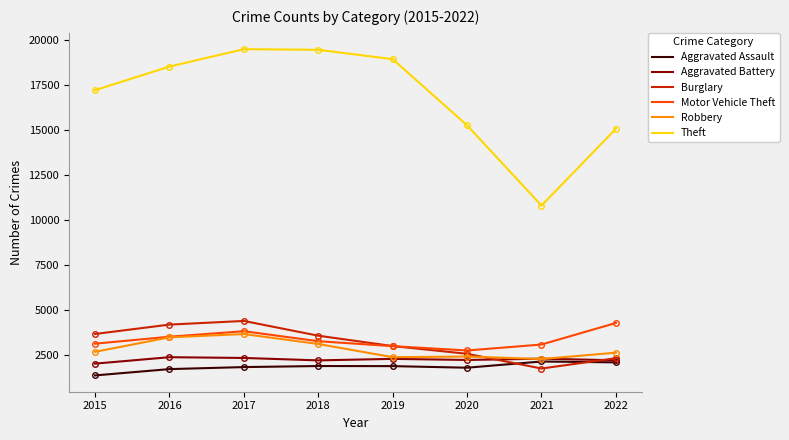

The Theft series shows 10800 at 2021. True or false?

True